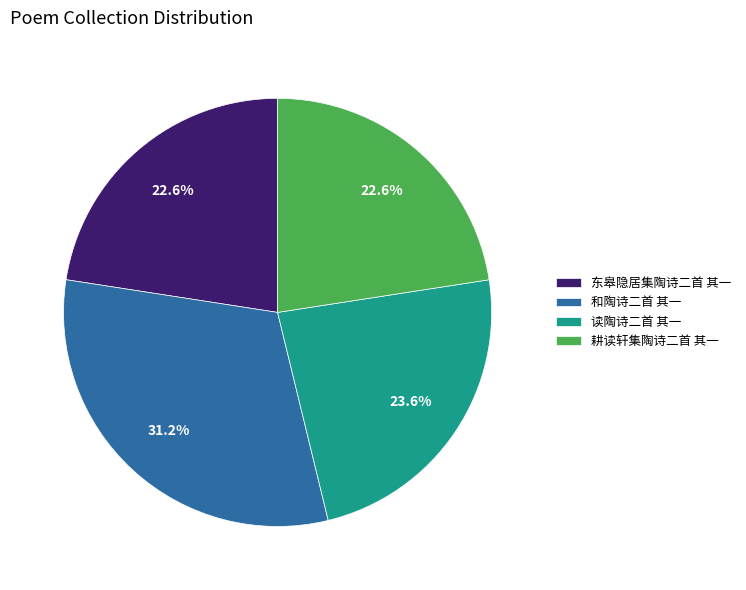

The 耕读轩集陶诗二首 其一 slice represents 23% of the pie. True or false?

True